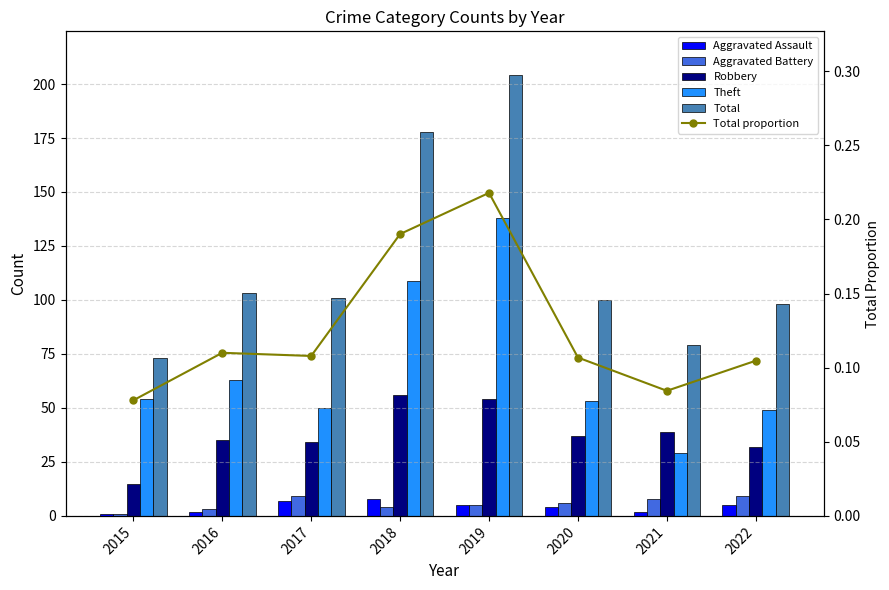

The value of Total at 2016 is 103.0. True or false?

True